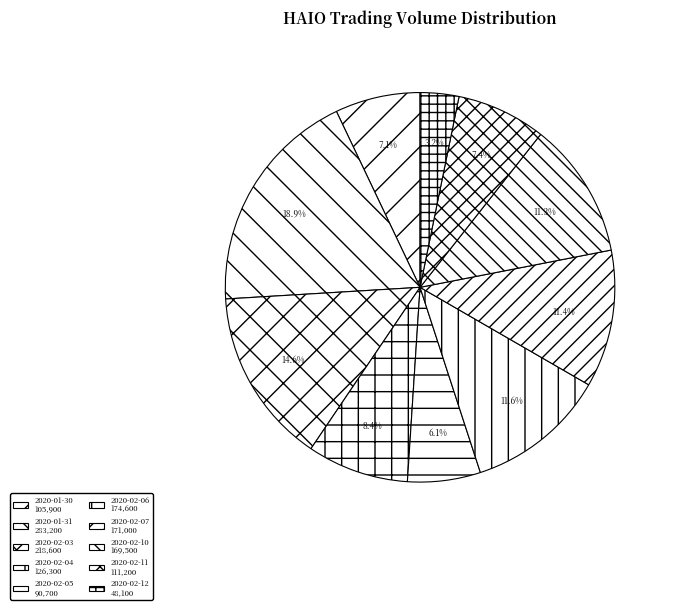

How many segments does this pie chart have?

10